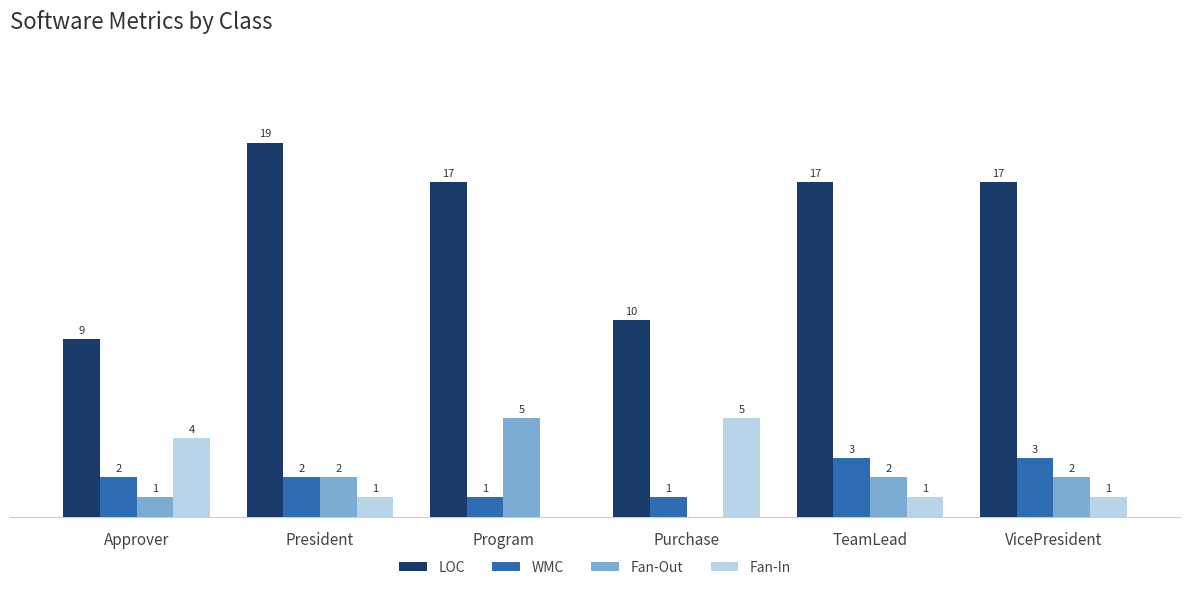

Which series has the widest spread of values?

LOC